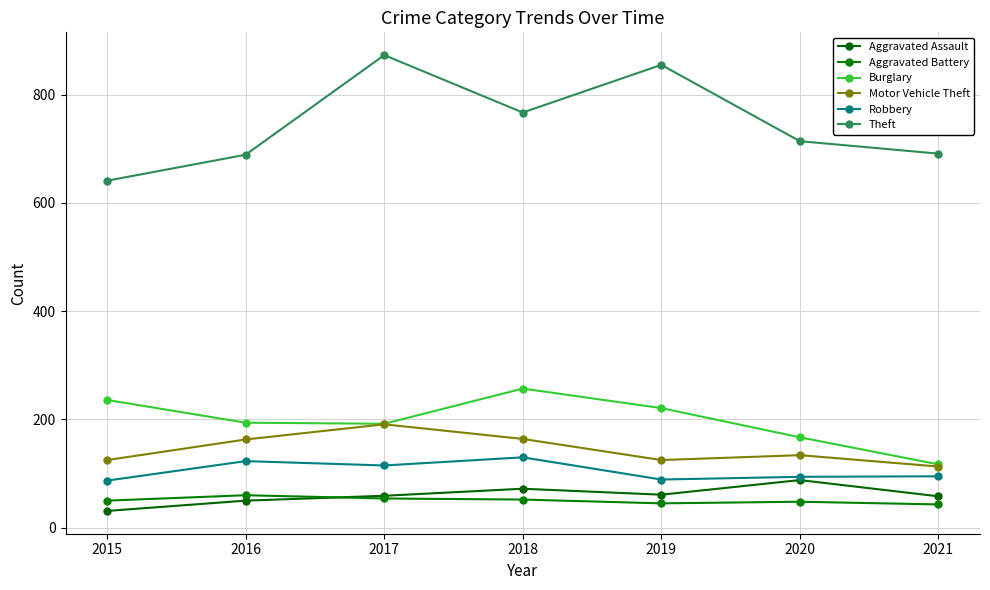

Which has a higher value, 2016 or 2018?

2018